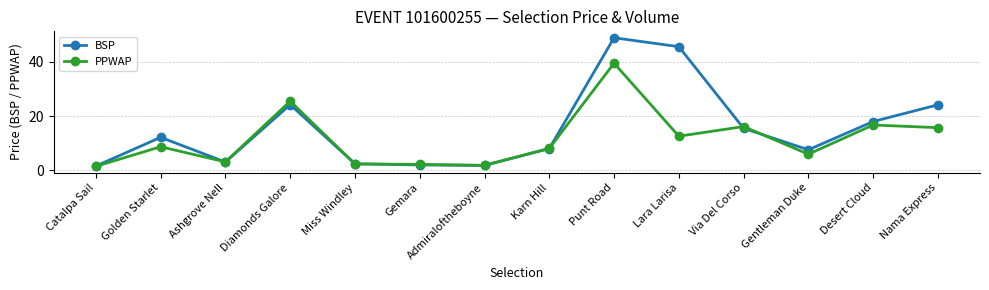

What are all the series names shown in the legend?

BSP, PPWAP